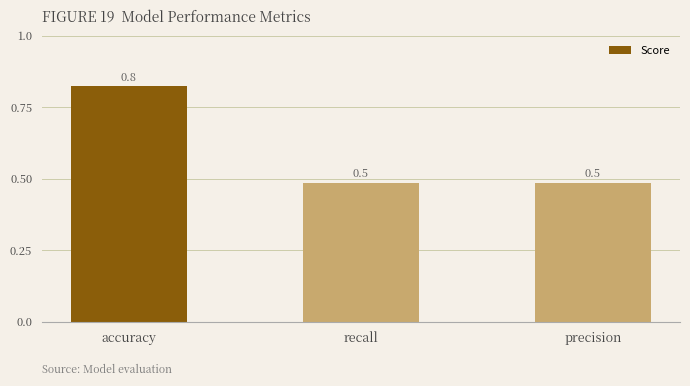

What is the change in value from accuracy to recall?

-0.3